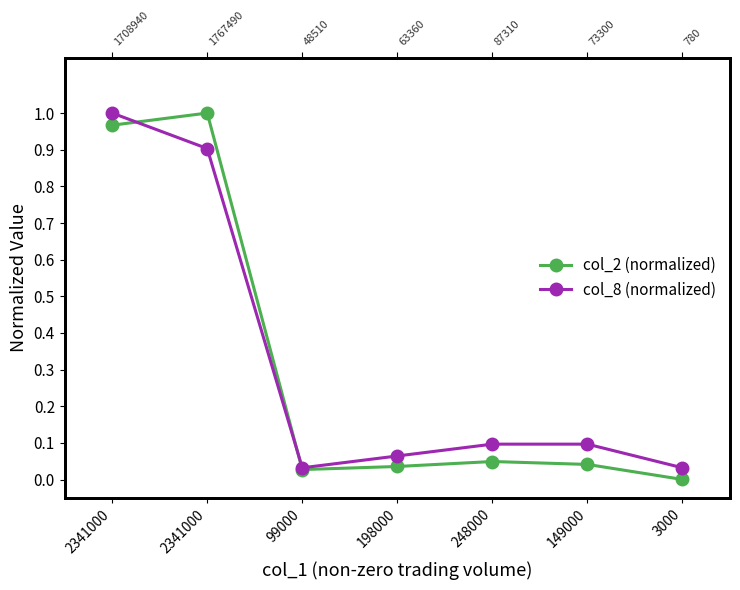

Count the number of data series in this chart.

2